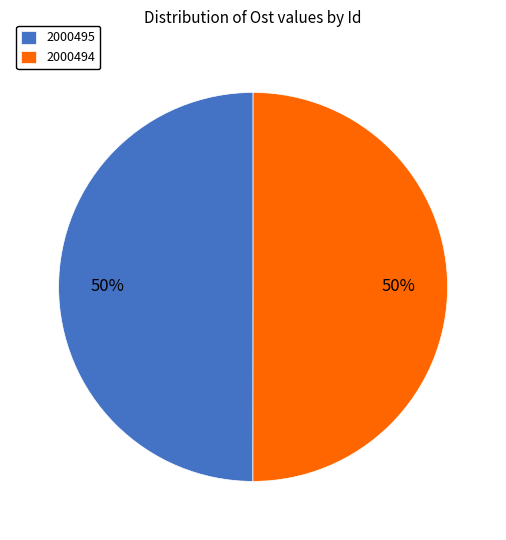

The 2000495 slice represents 50% of the pie. True or false?

True